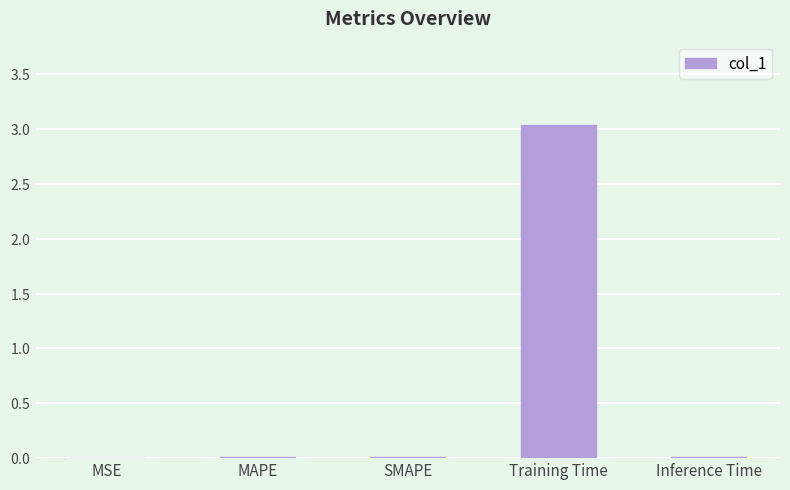

What is the difference between the maximum and minimum values?

3.0